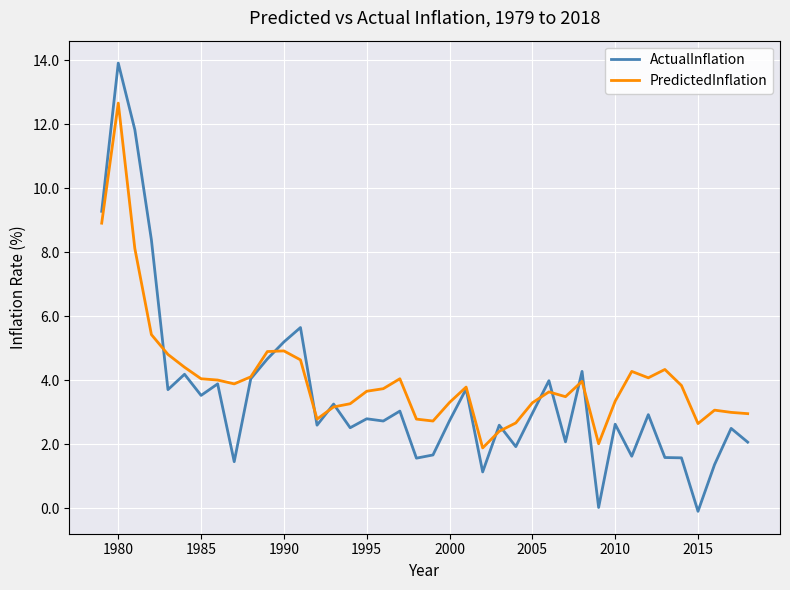

Which series has the largest range (max minus min)?

ActualInflation